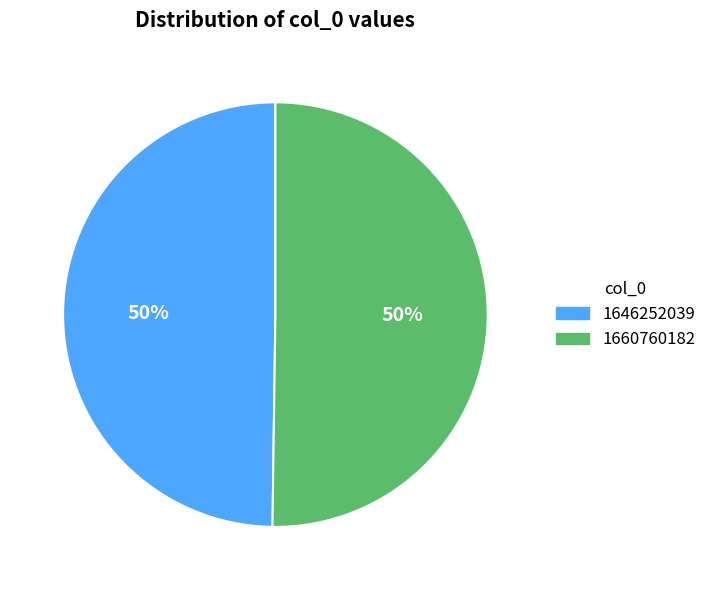

What is the ratio of the value at 1646252039 to the value at 1660760182?

1.0